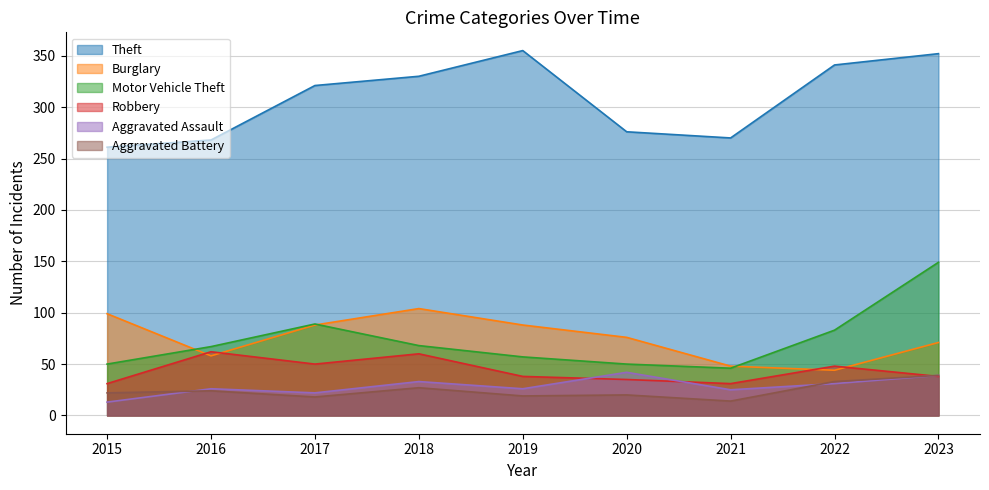

True or false: Theft and Motor Vehicle Theft cross at least once.

False